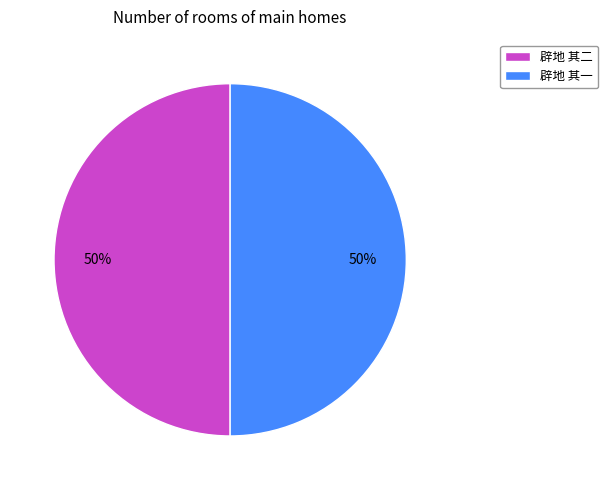

What percentage is the 辟地 其二 slice, to the nearest percent?

50%